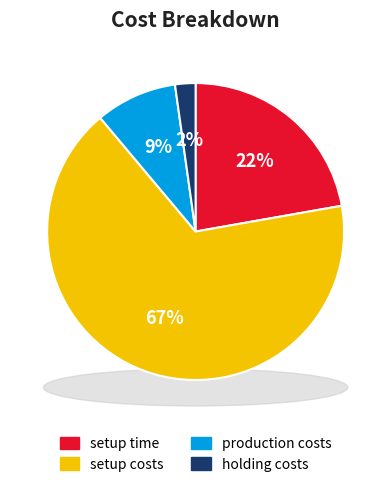

True or false: setup costs accounts for 67% of the total.

True